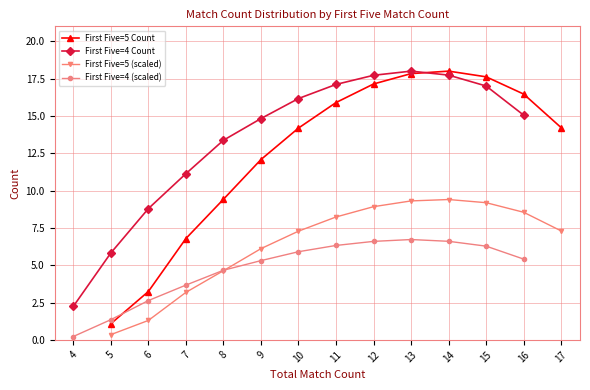

What value does the First Five=4 (scaled) series have at 13?

6.7